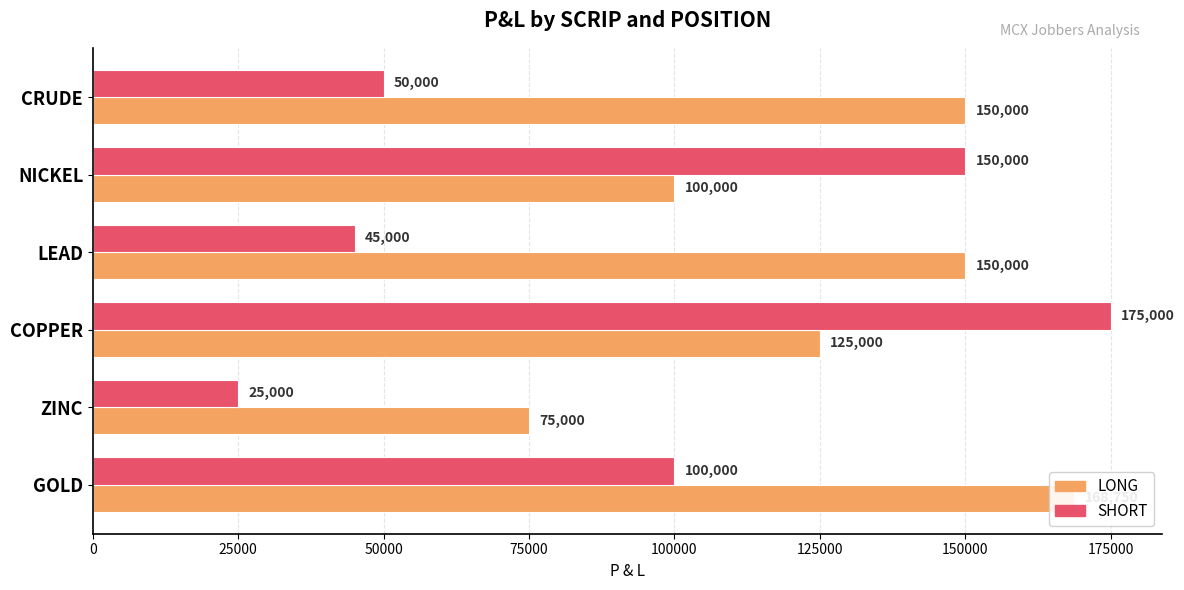

True or false: SHORT has a value of 26743 at LEAD.

False